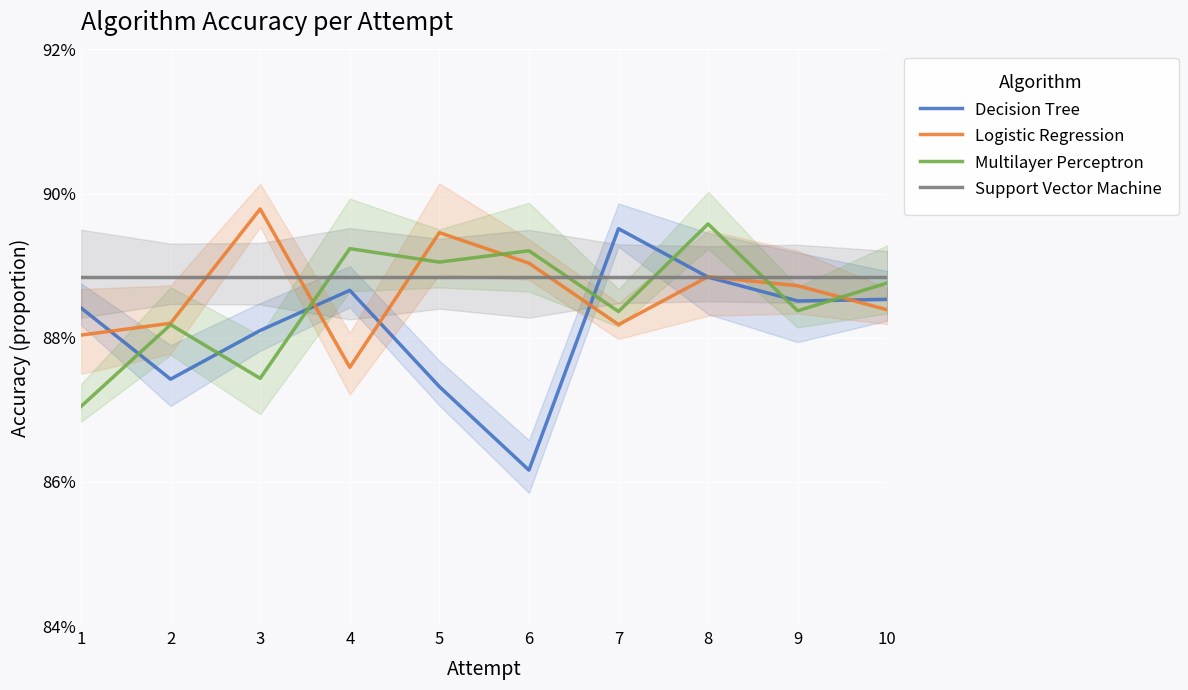

How many categories are shown in the chart?

10